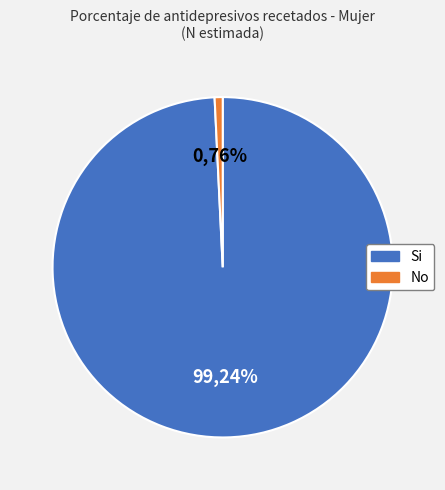

What percentage do No and Si together represent?

100.0%